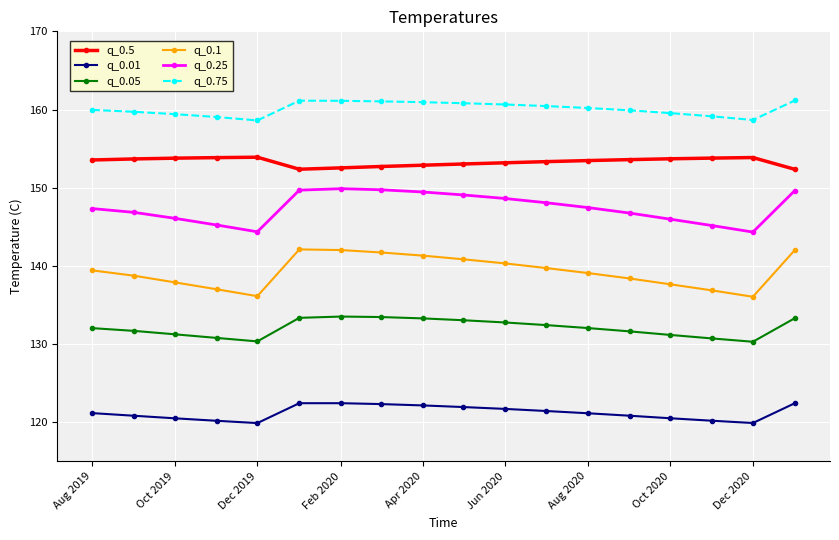

Which series has the largest range (max minus min)?

q_0.1